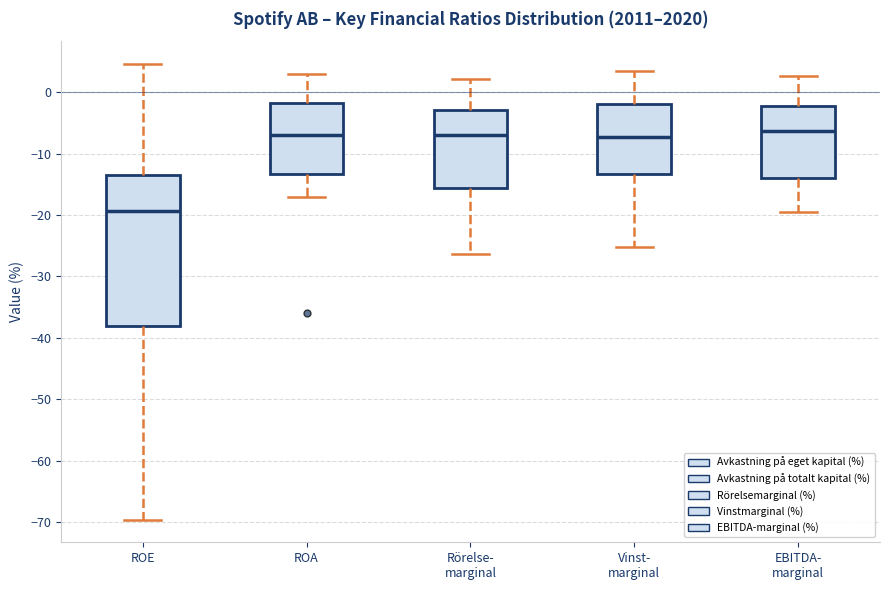

Where does the upper whisker of the box for ROE end on the y-axis? The values are not printed on the chart, so give them approximately, as read against the axis.

5